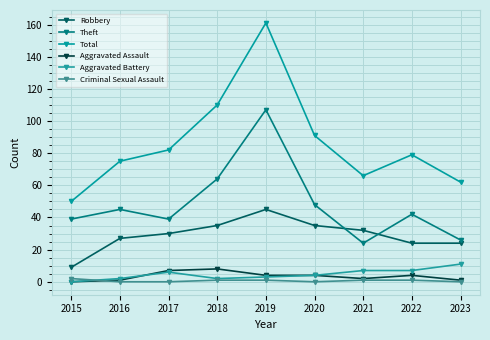

How many times do Theft and Robbery cross each other?

2